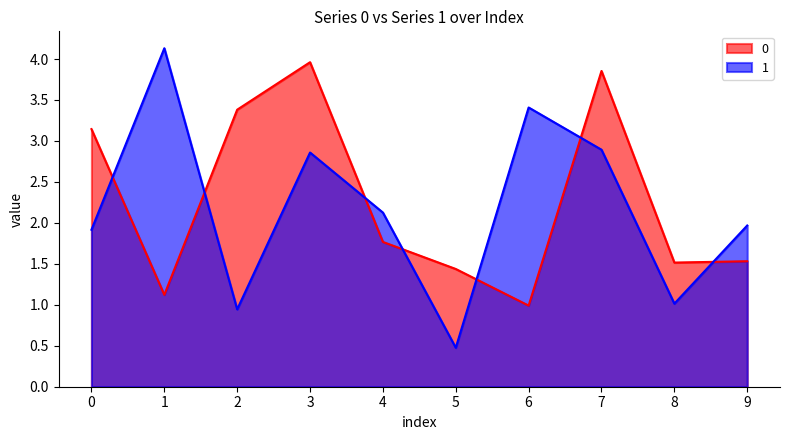

What is the difference between the 1 values at 2 and 5?

0.5